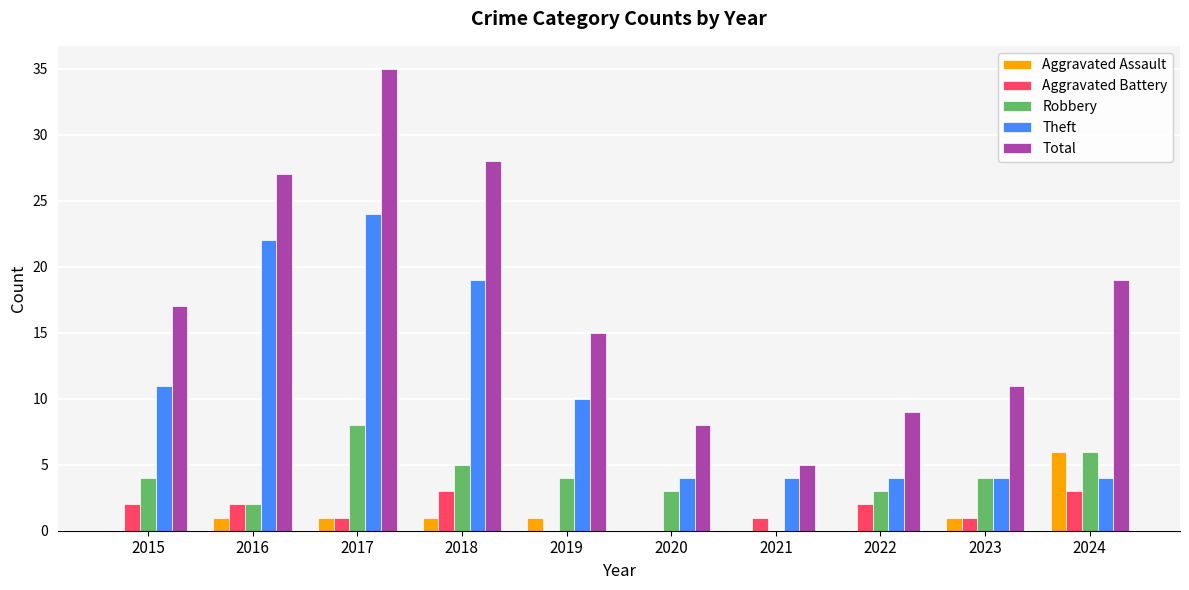

Count the number of data series in this chart.

5